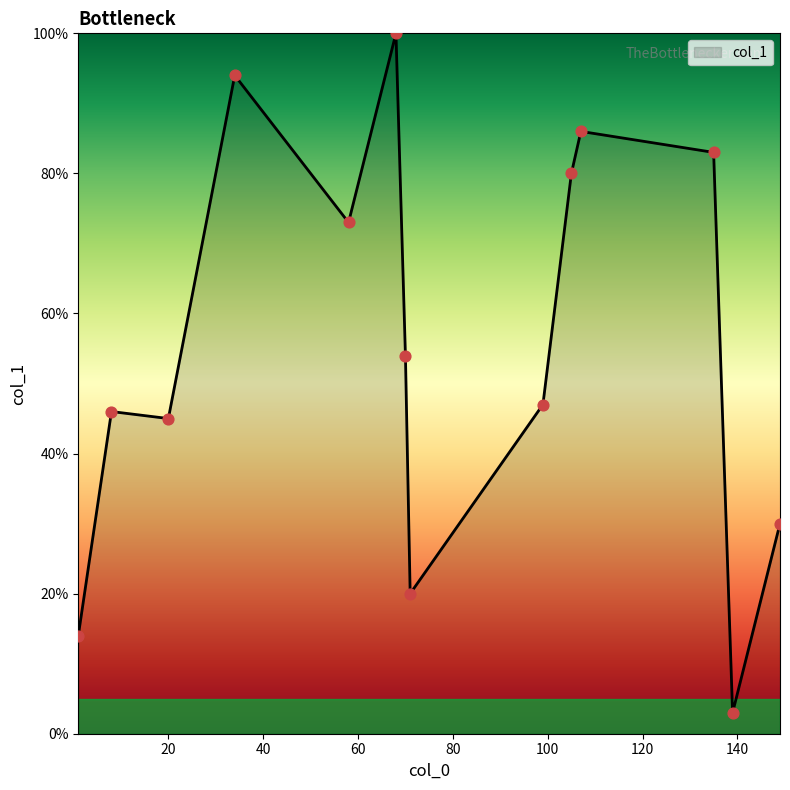

What is the minimum value shown in the chart?

3